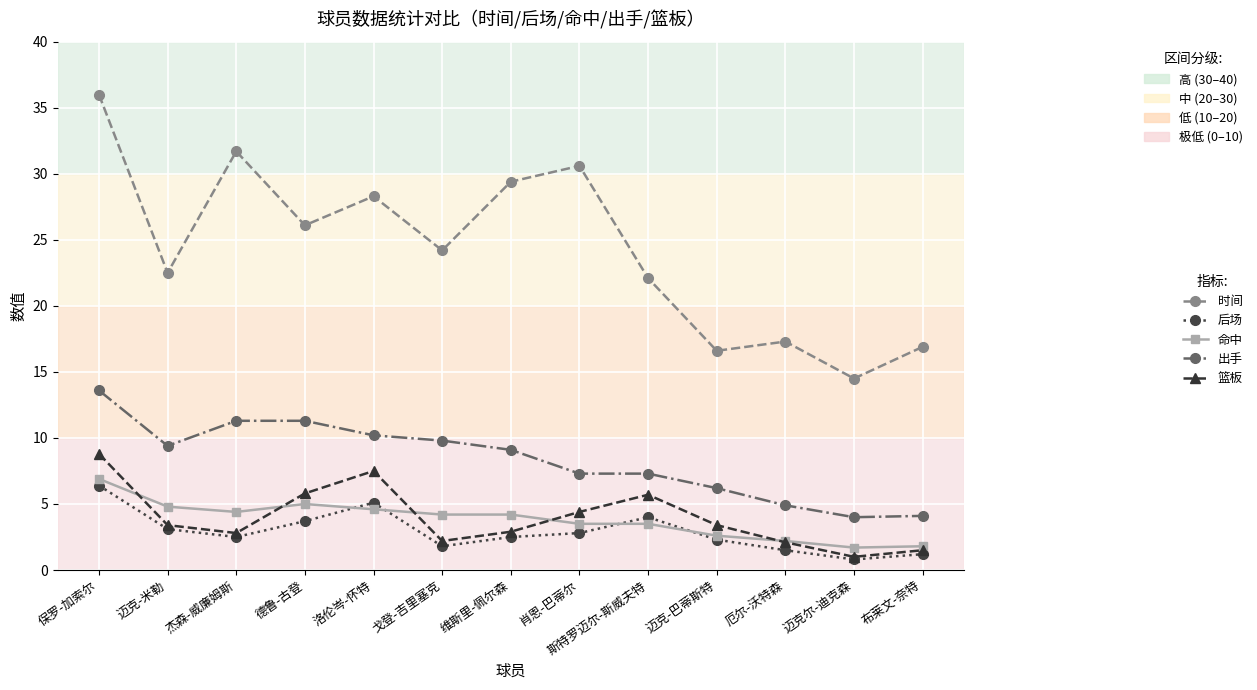

What is the maximum value for 出手?

13.6